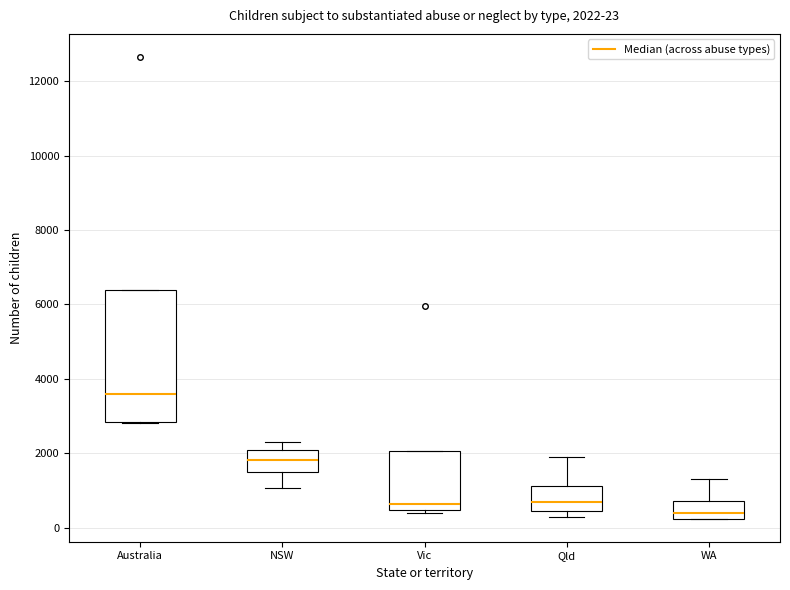

Comparing the boxes themselves (not the whiskers), which one is the tallest?

Australia